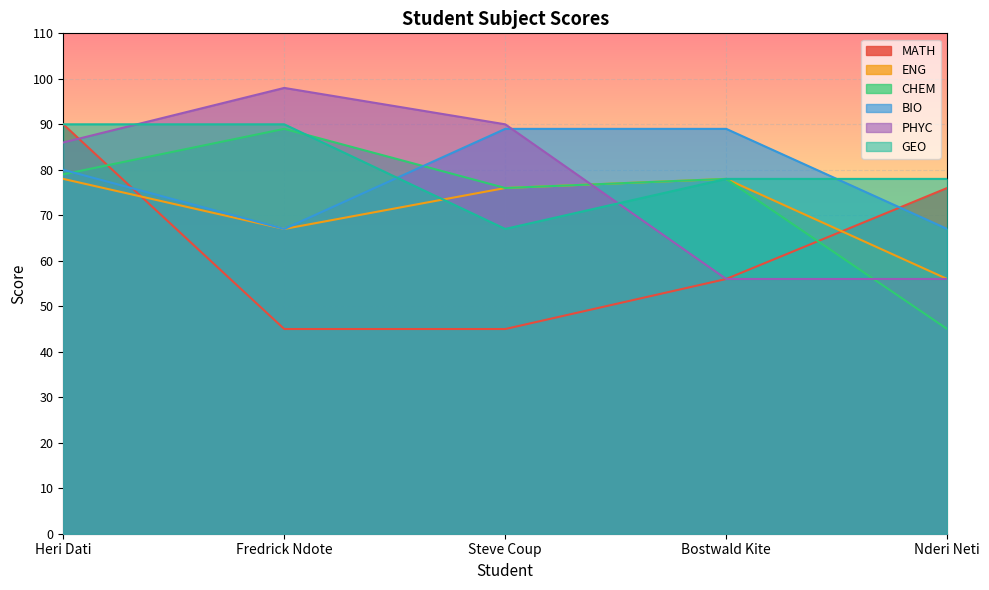

Between Steve Coup and Bostwald Kite, which series saw the biggest shift?

PHYC